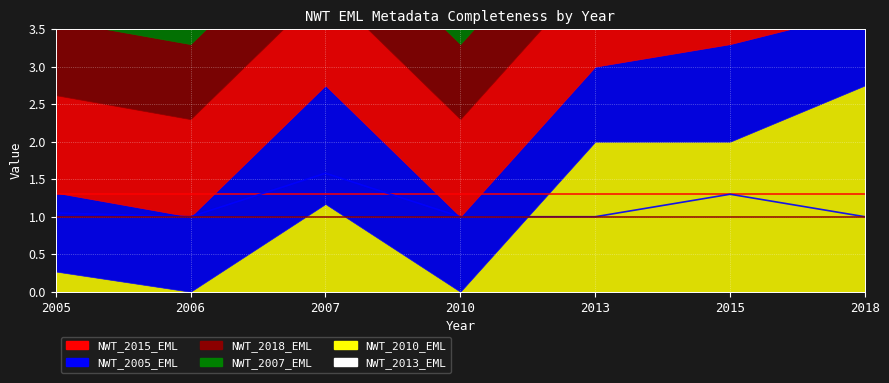

What is the value of the NWT_2018_EML line point at the 3rd from the left?

1.0